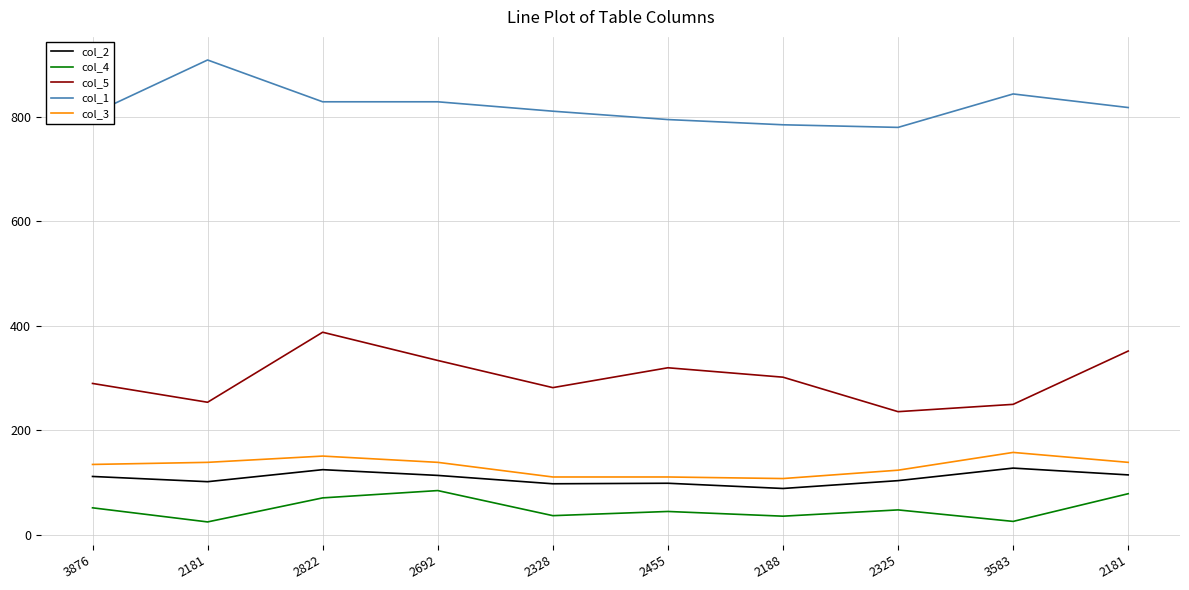

At which label does col_3 reach its peak?

3583